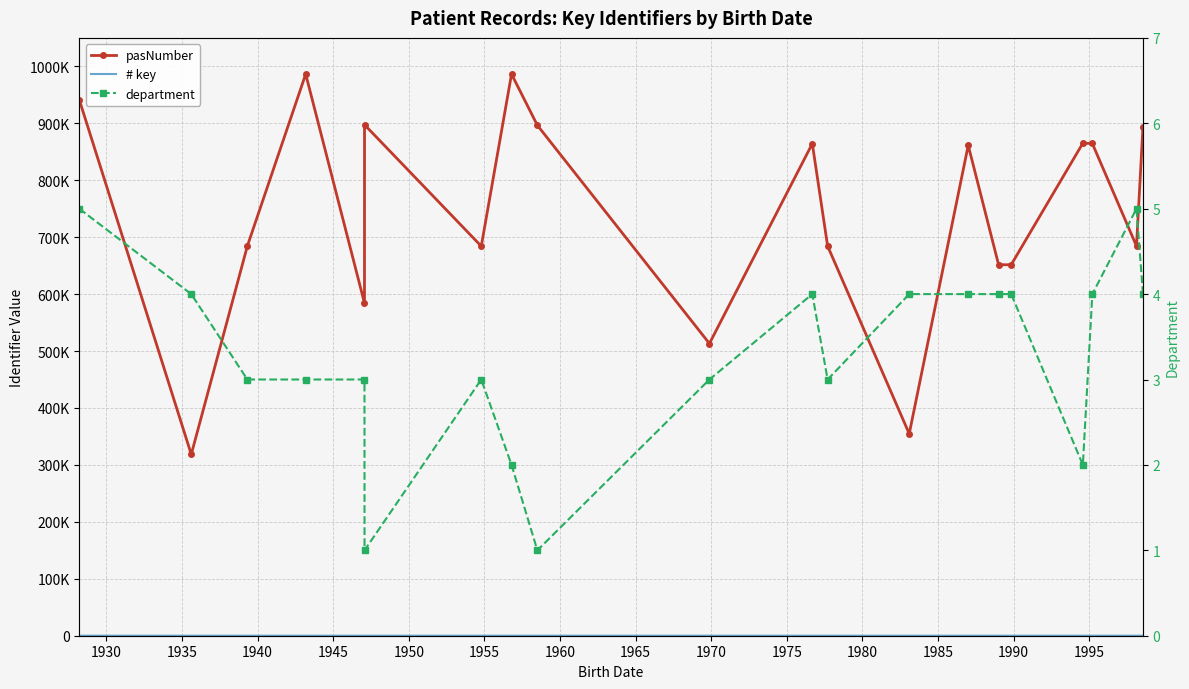

At which label does # key reach its peak?

1990